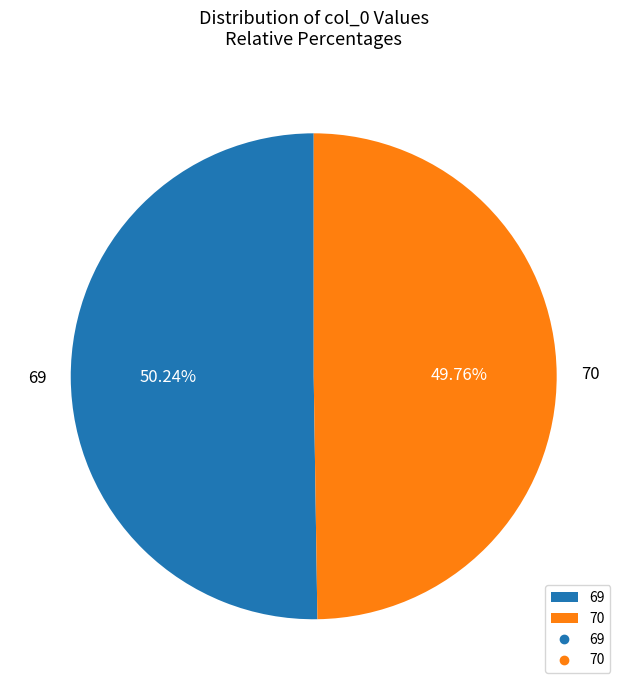

What percentage is the 70 slice, to the nearest percent?

50%